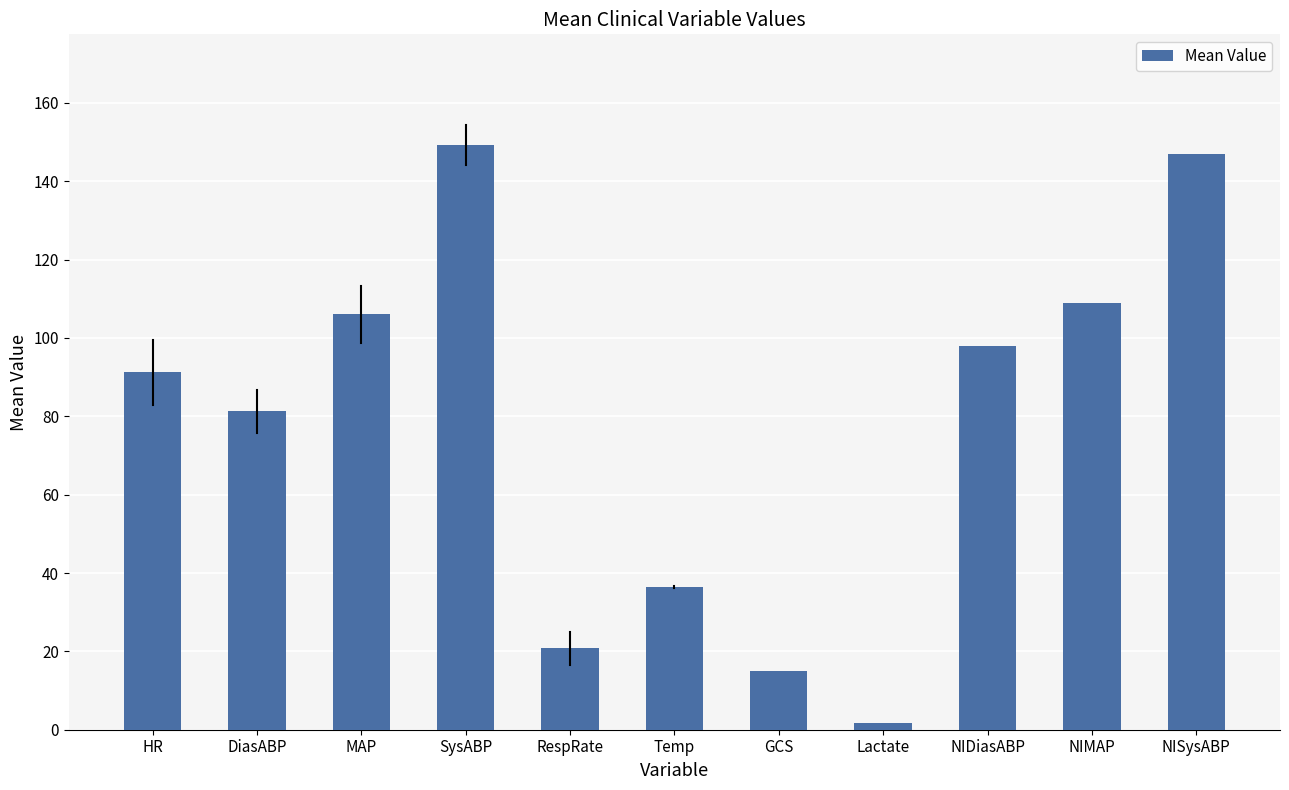

What is the smallest value displayed?

1.8